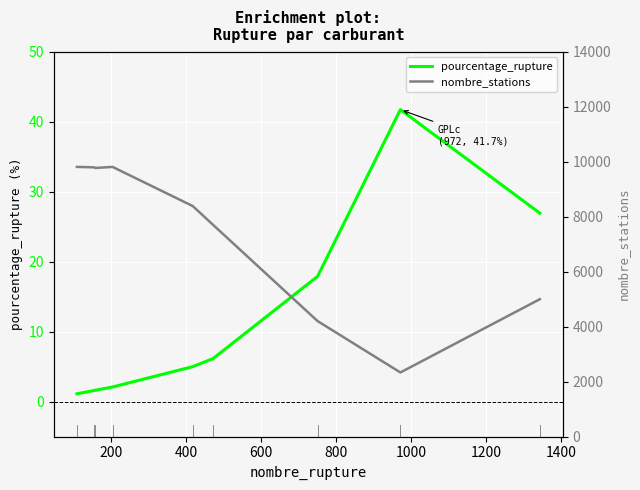

What is the difference between the second highest and minimum values in the nombre_stations series?

7474.0